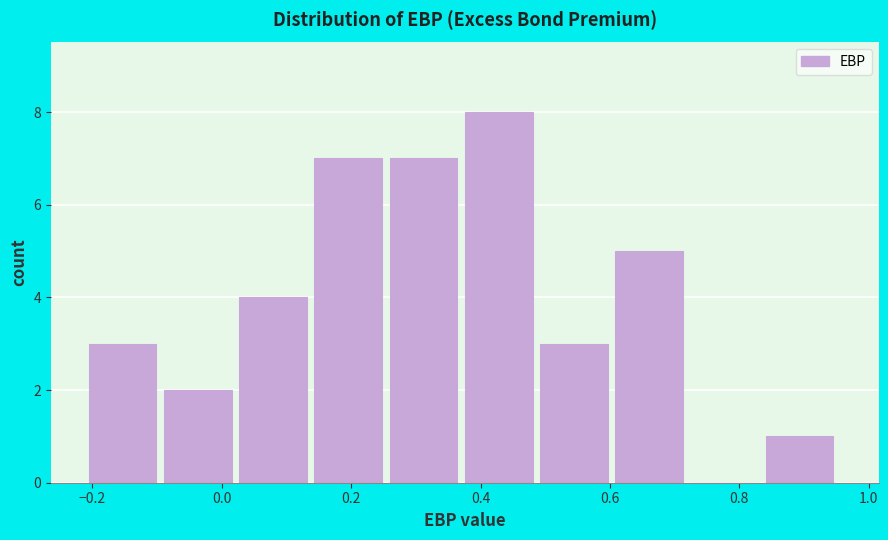

Reading left to right, list every bar in this chart as the range it spans on the x-axis followed by its height. Neither the bar edges nor the heights are printed on the chart, so give them approximately, as read against the axes.

-0.20 to -0.08: 3
-0.08 to 0.02: 2
0.02 to 0.14: 4
0.14 to 0.26: 7
0.26 to 0.38: 7
0.38 to 0.50: 8
0.50 to 0.60: 3
0.60 to 0.72: 5
0.72 to 0.84: 0
0.84 to 0.96: 1